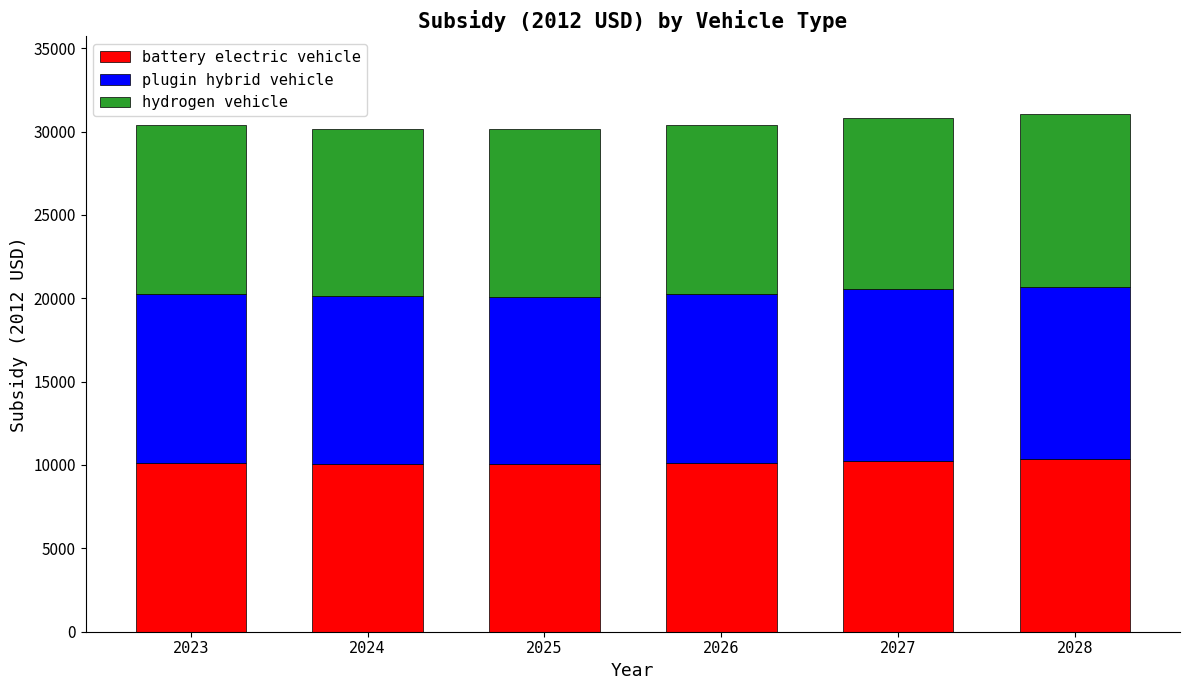

What is the total value across all series at 2027?

30807.3